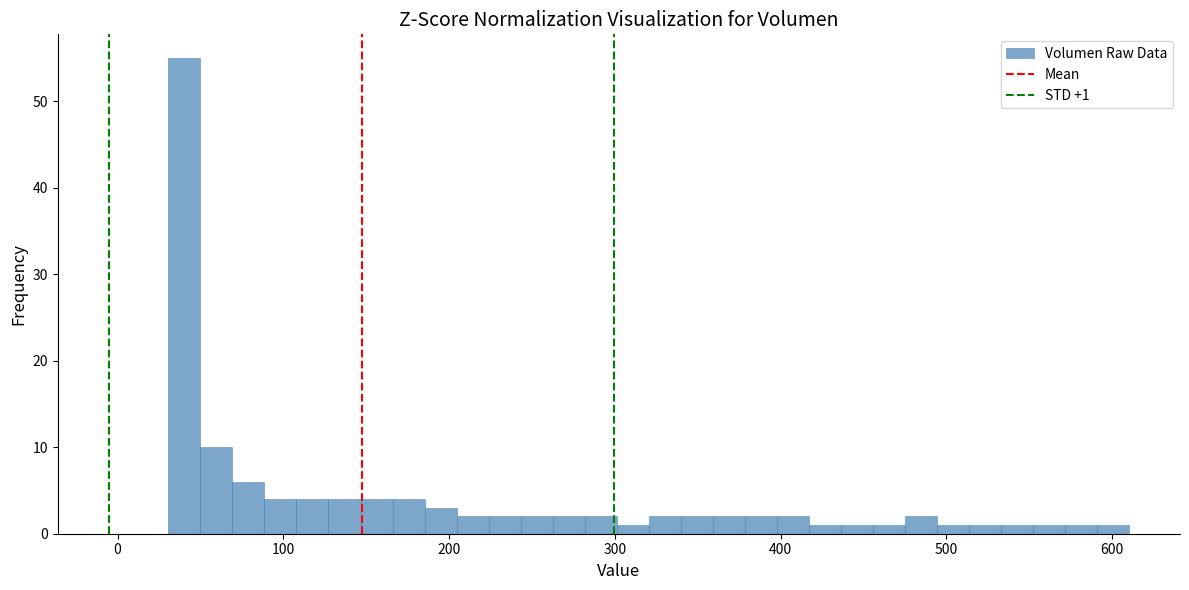

Around what value on the x-axis is the tallest bar? Give the approximate position of its centre, as read against the axis.

40